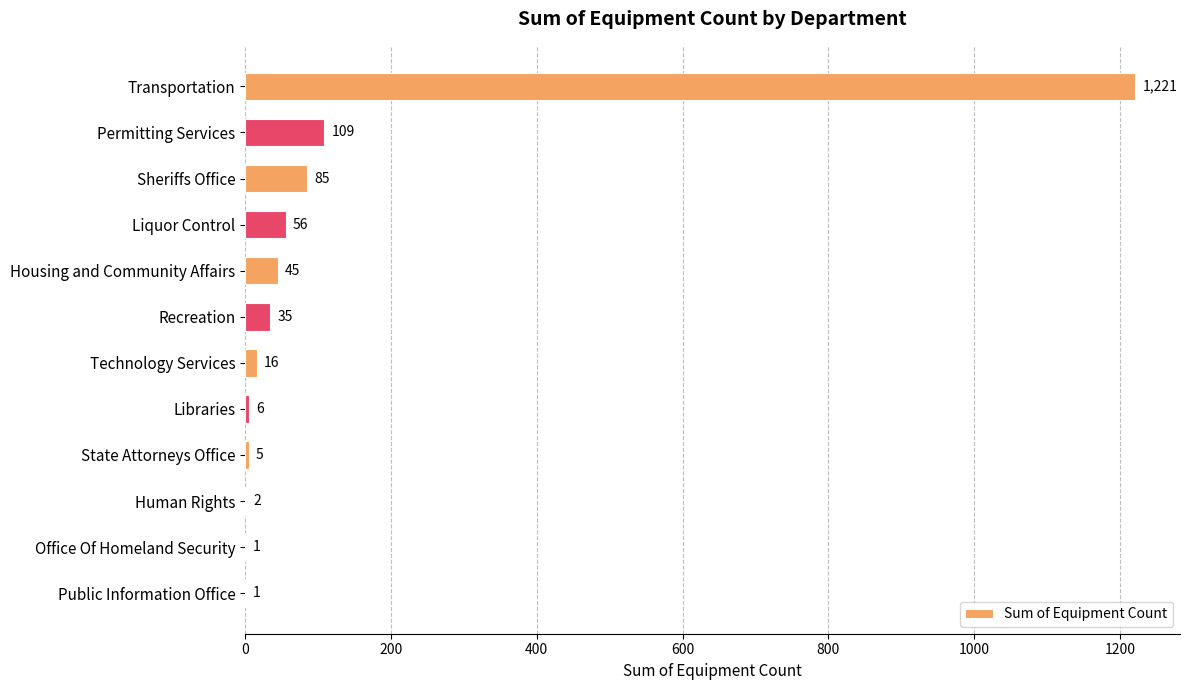

Which category has the highest value across all series?

Transportation